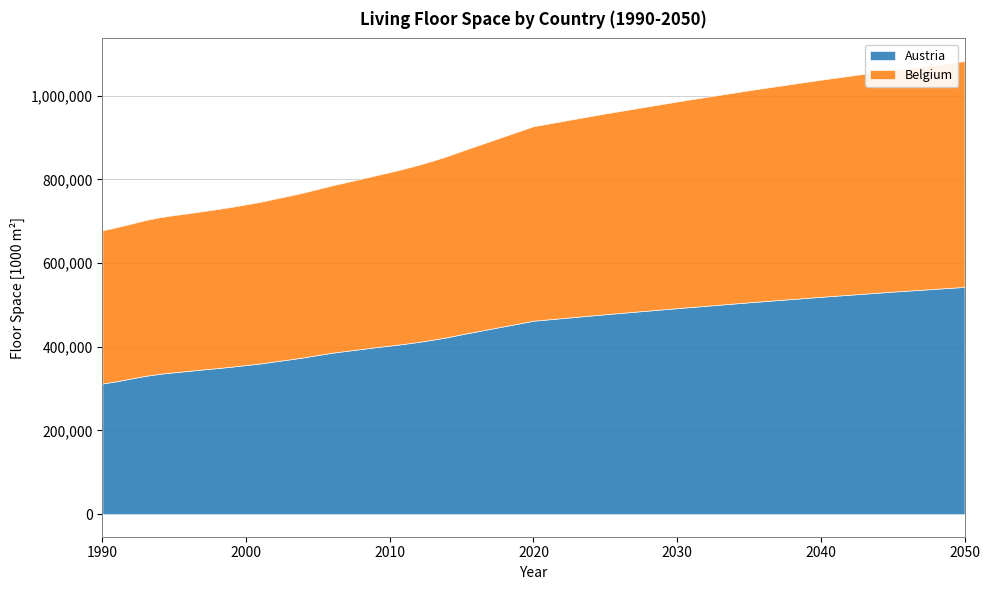

Where is Austria nearest to the value 427621?

2015